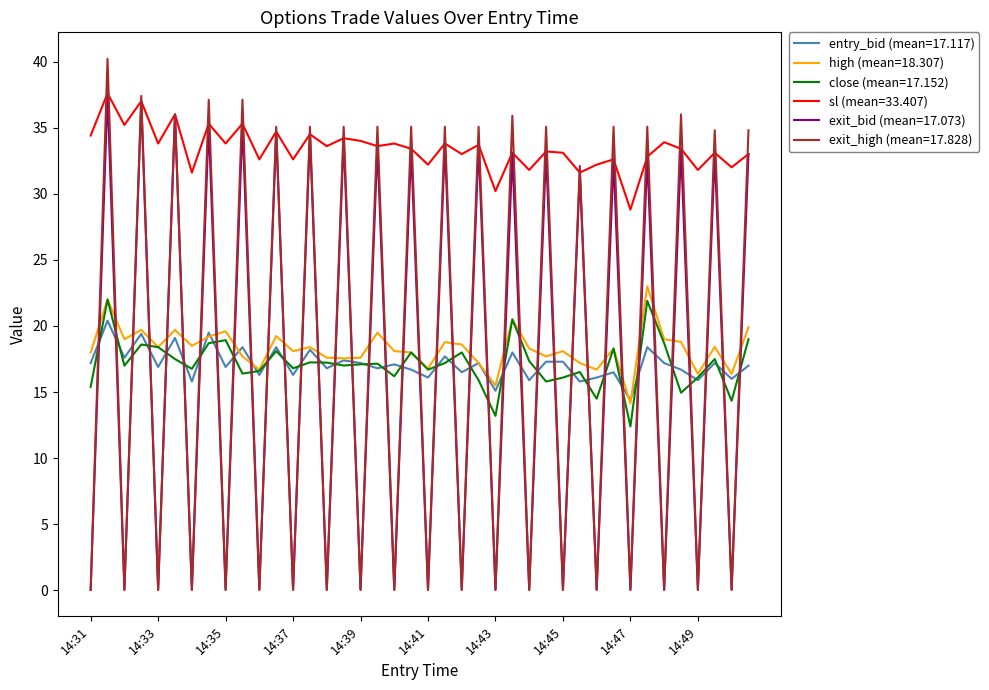

Which series has the largest total across all categories?

sl (mean=33.407)